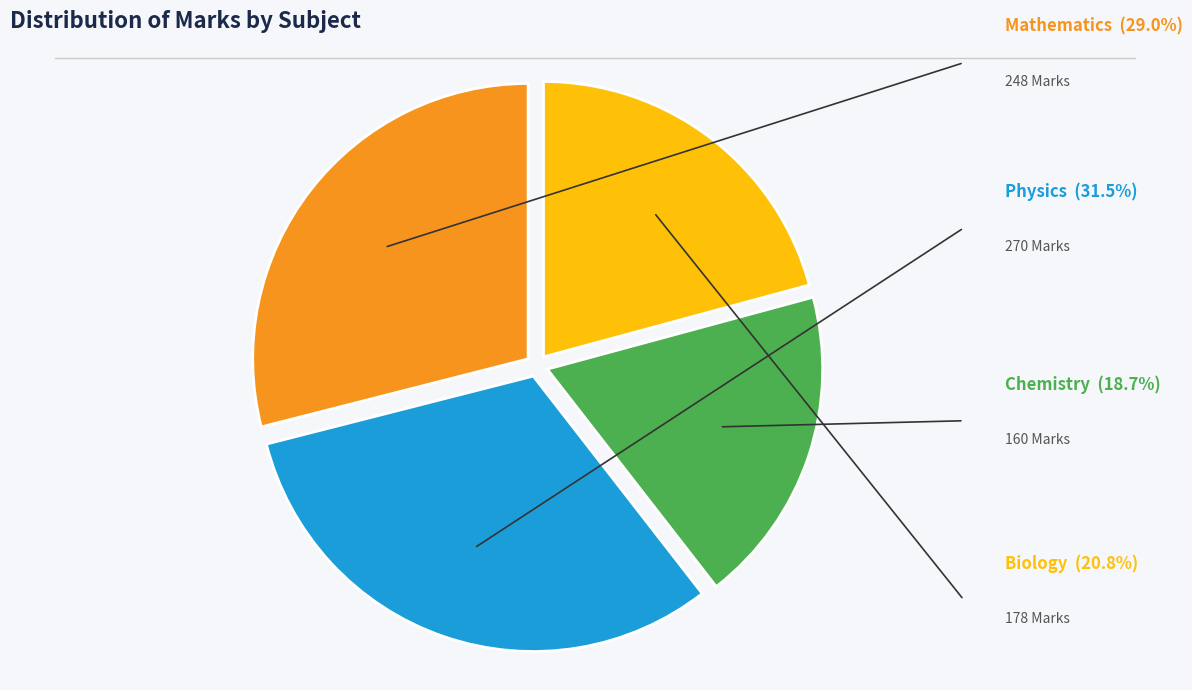

Is the sum of Biology and Physics greater than half?

Yes